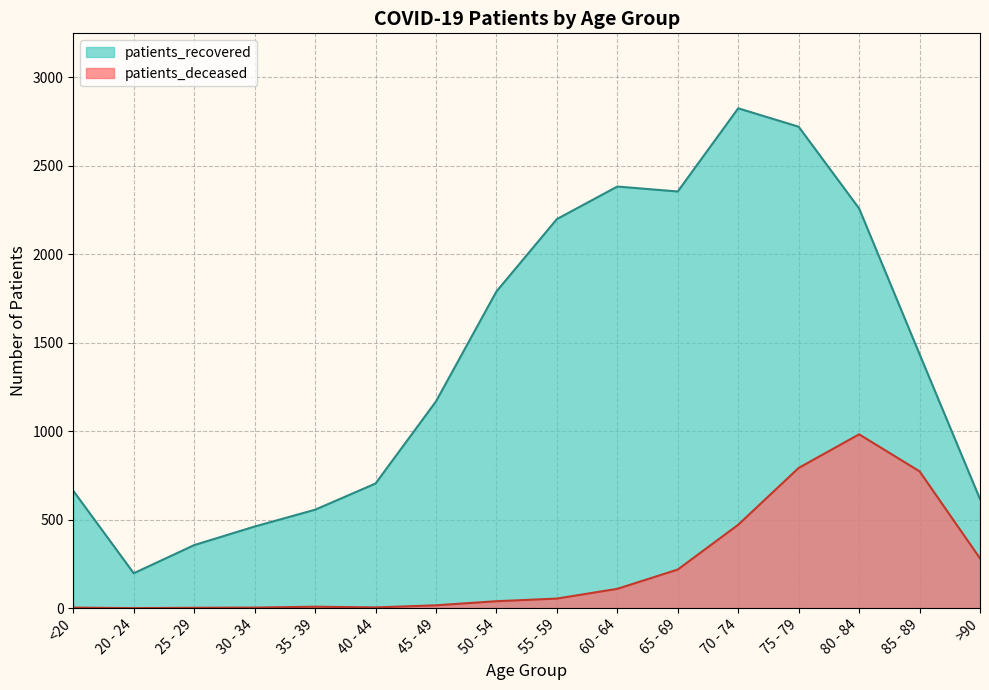

Which series changed the most between 55 - 59 and 80 - 84?

patients_deceased